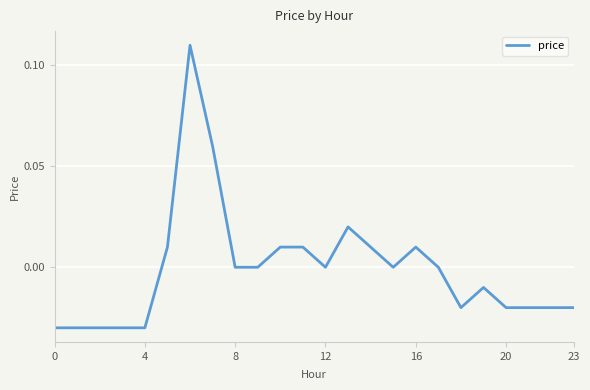

Is it true that the value at 12 is 0.0?

True